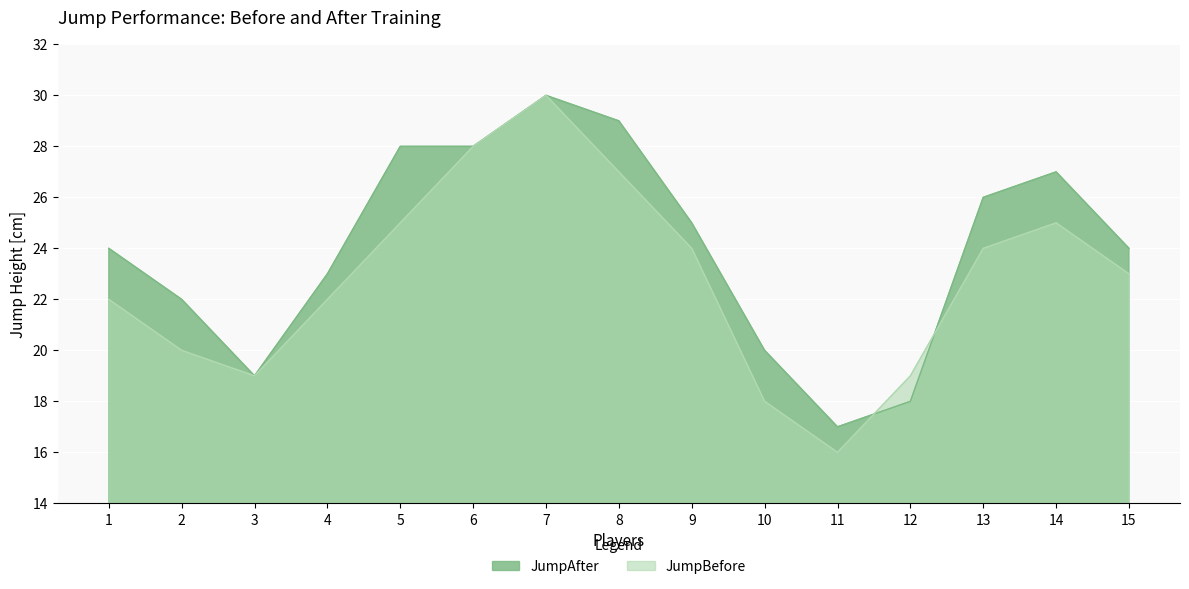

What is the difference between the second highest and minimum values in the JumpBefore series?

12